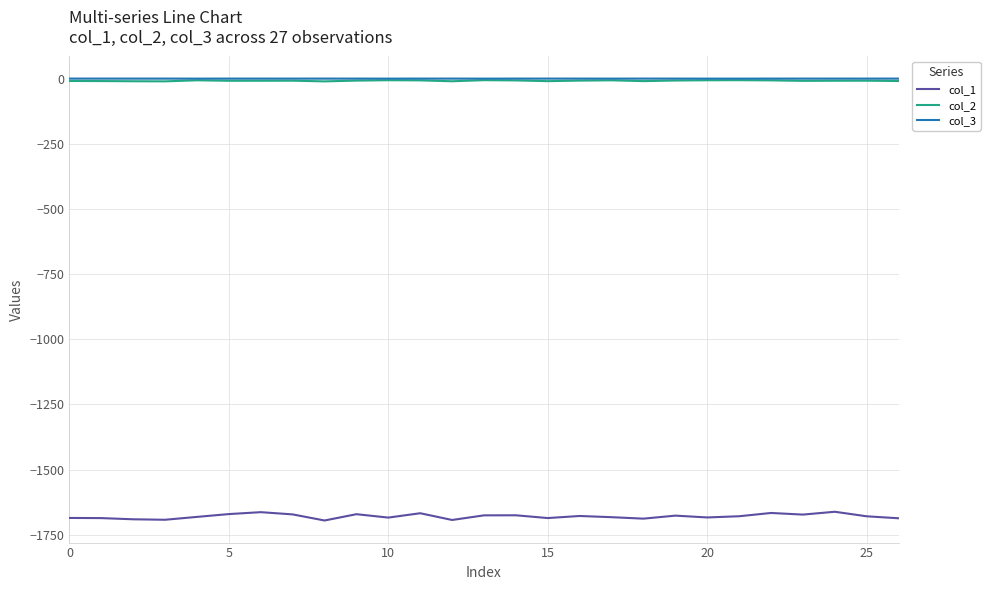

True or false: col_2 and col_1 intersect in this chart.

False